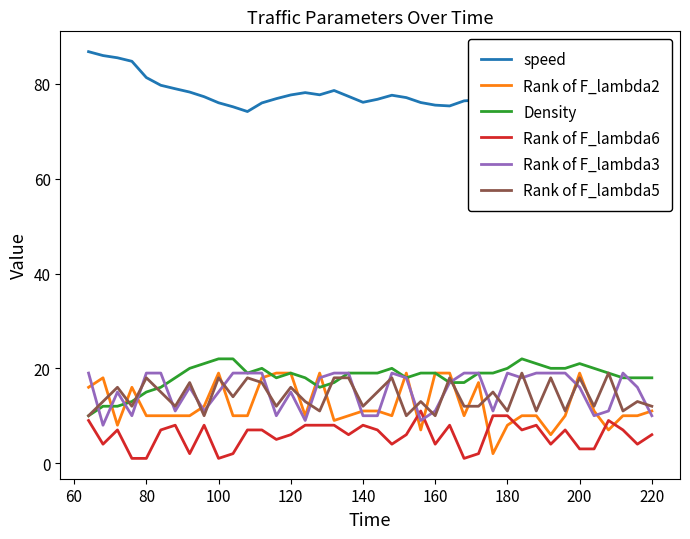

What is the greatest value displayed?

86.8